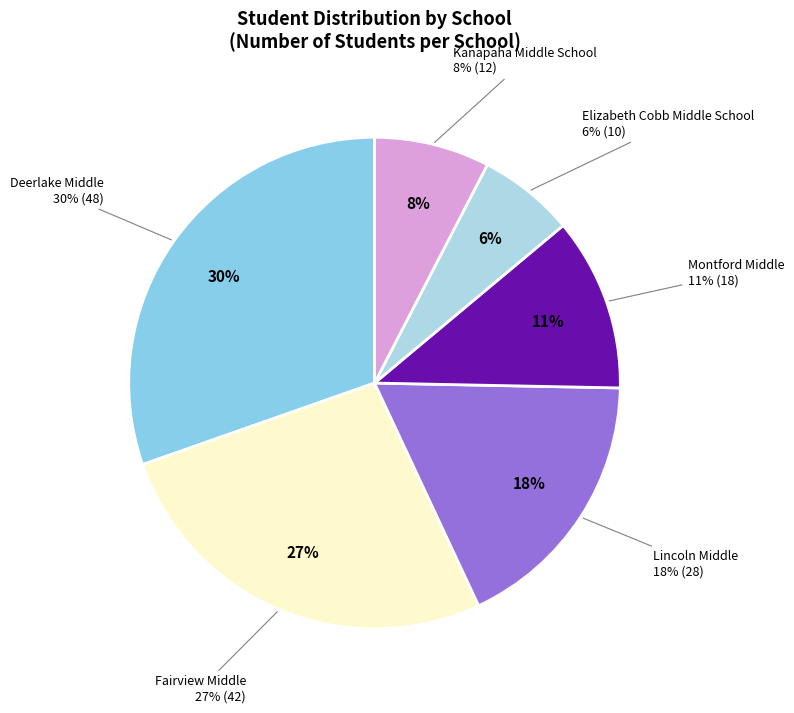

Does Deerlake Middle account for over 50% of the chart?

No